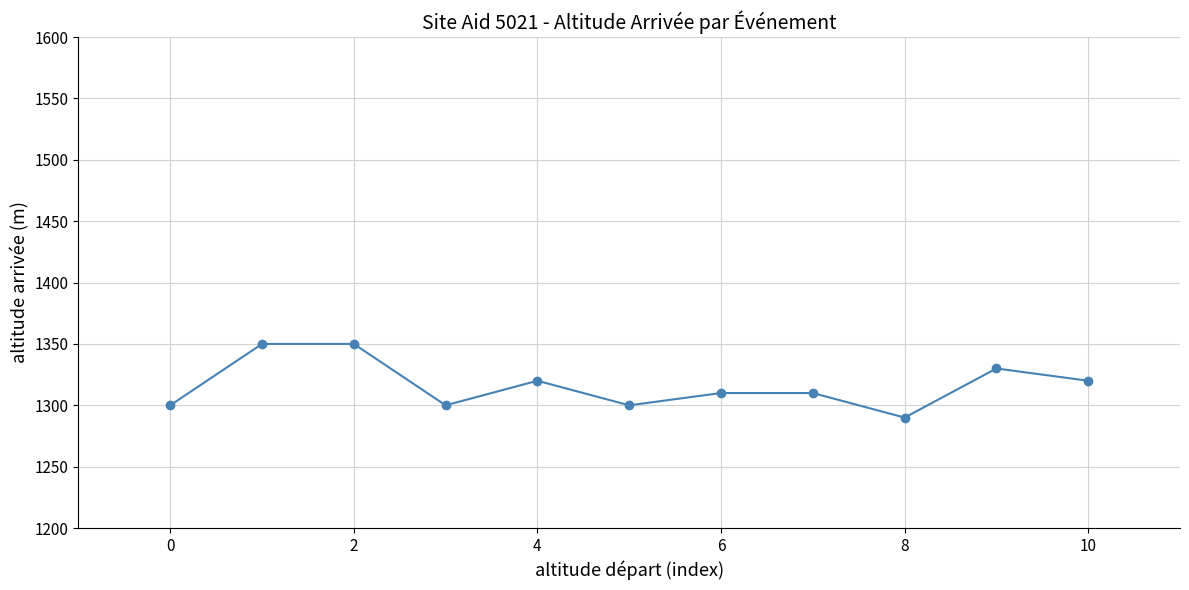

Reading left to right, list all the values displayed in this chart.

1300	1350	1350	1300	1320	1300	1310	1310	1290	1330	1320